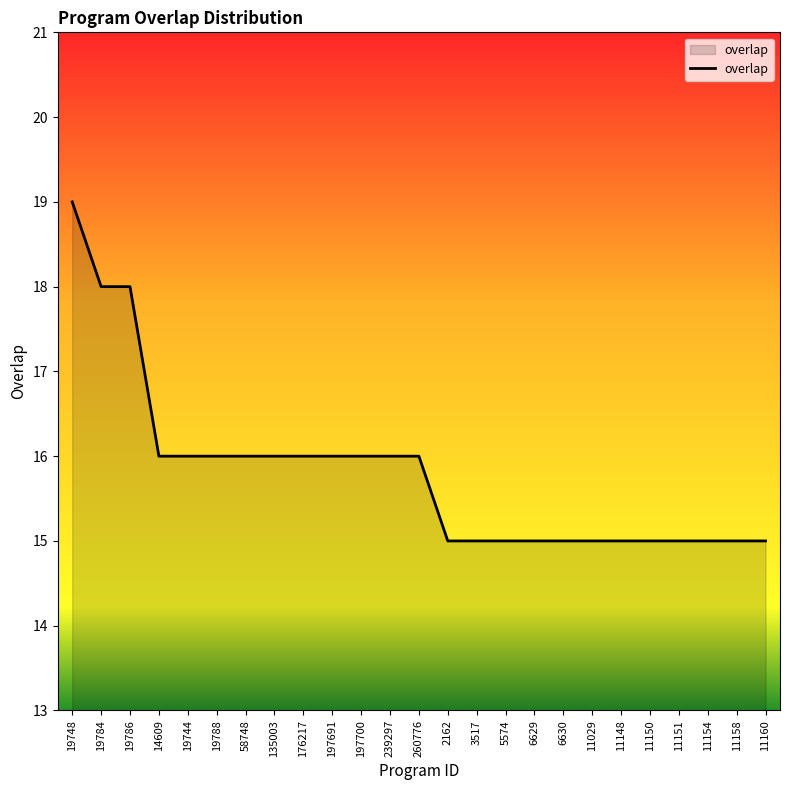

What is the sum of all values?

395